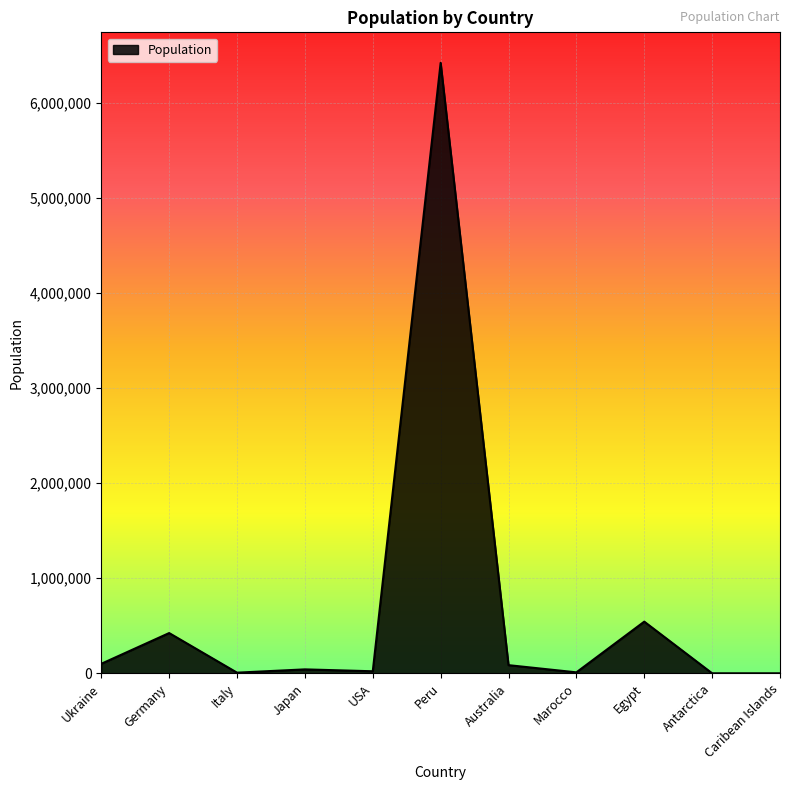

Is it true that the value at Italy is 6666?

True